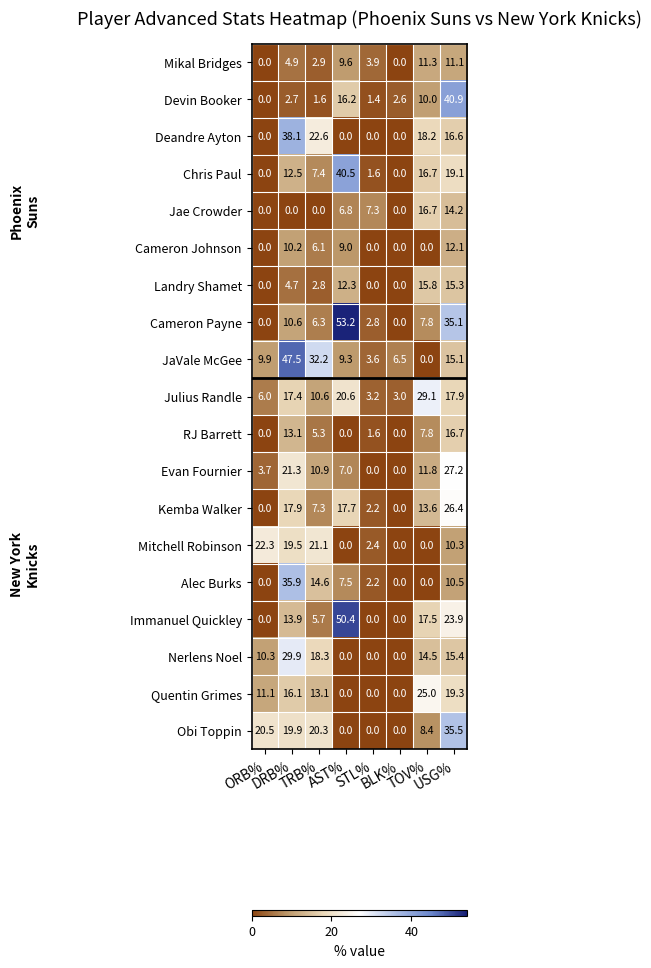

Which series has the largest total across all categories?

JaVale McGee